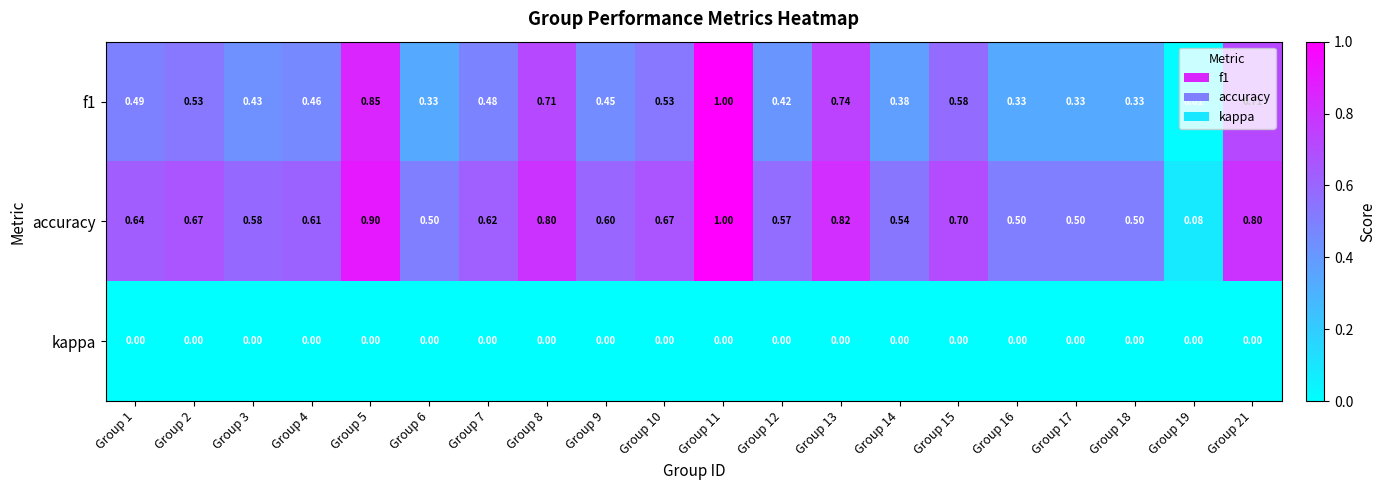

Count the number of data series in this chart.

3